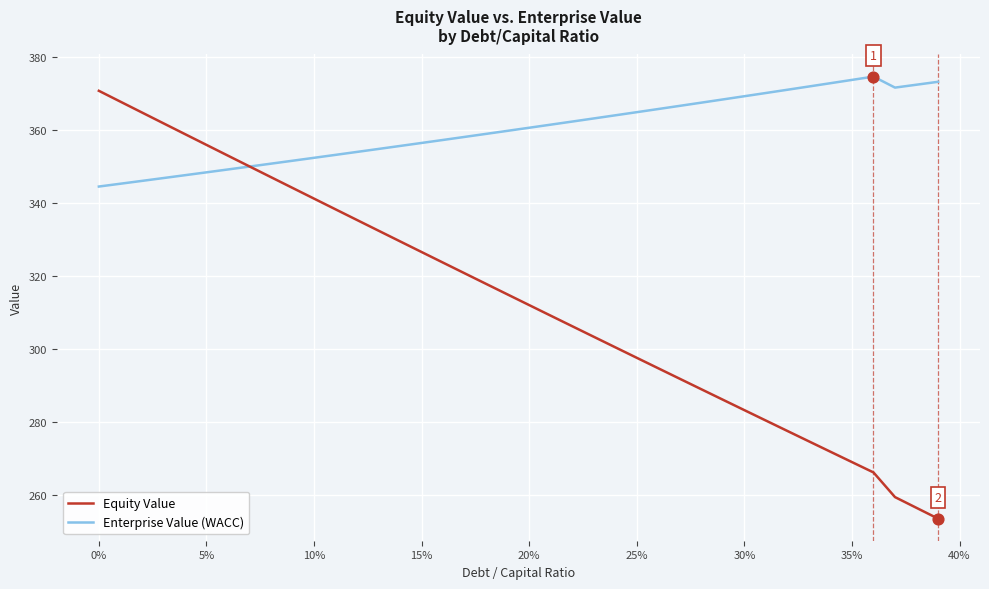

Which series has the largest range (max minus min)?

Equity Value